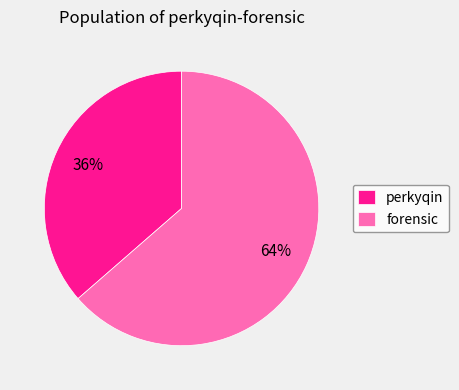

What percentage is the forensic slice, to the nearest percent?

64%